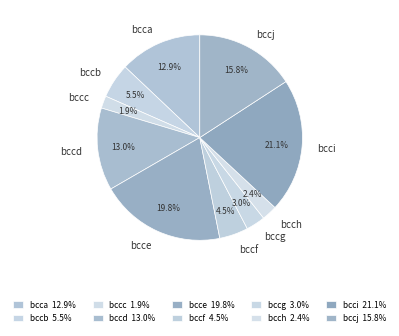

Does bcce account for over 50% of the chart?

No